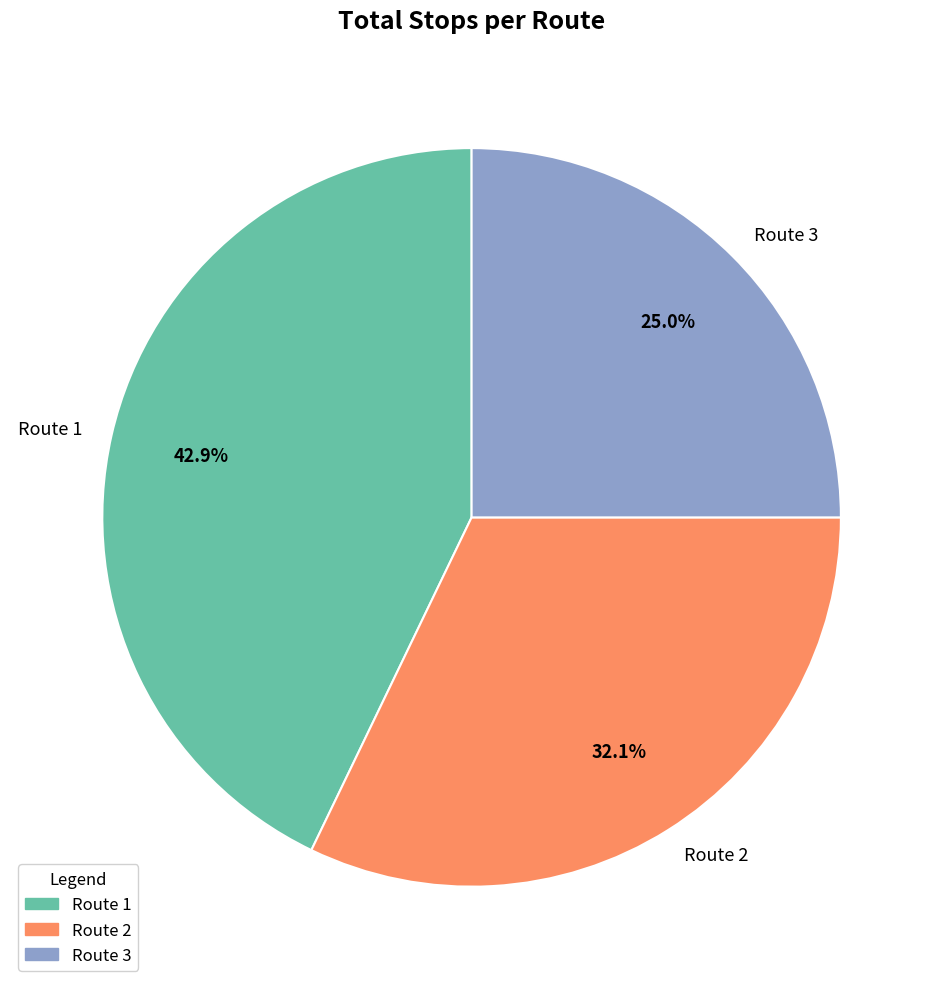

To the nearest percent, what percentage of the pie is Route 3?

25%